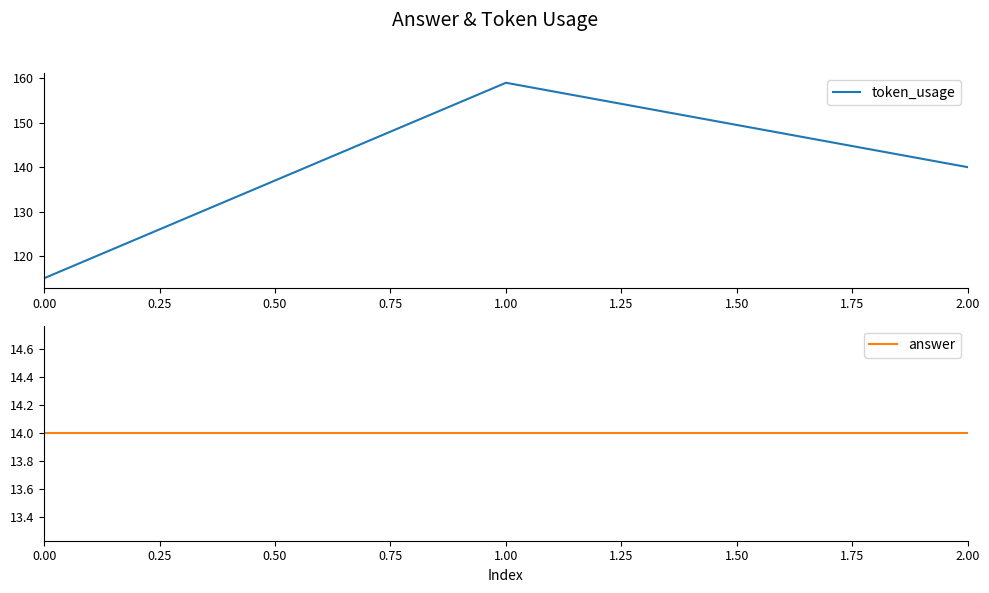

Which category has the highest value in the token_usage series?

1.00